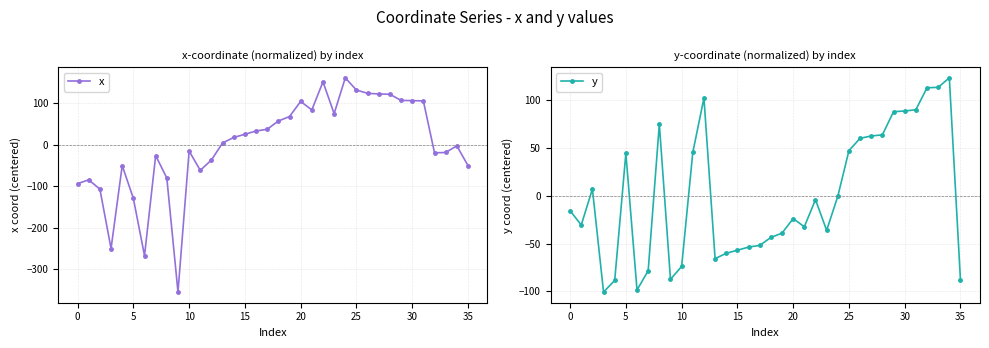

Is it true that x equals 104.7 at 20?

True